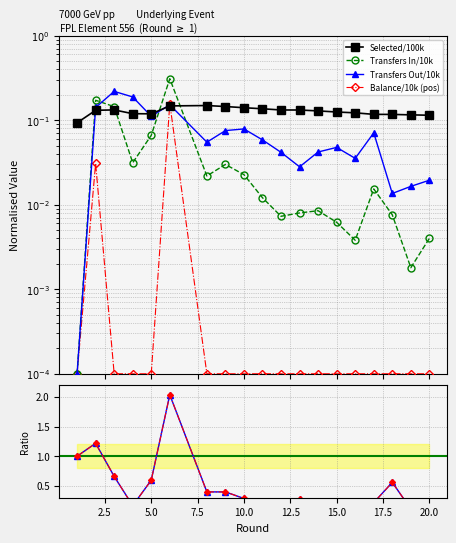

At how many categories does at least one series exceed 0?

19